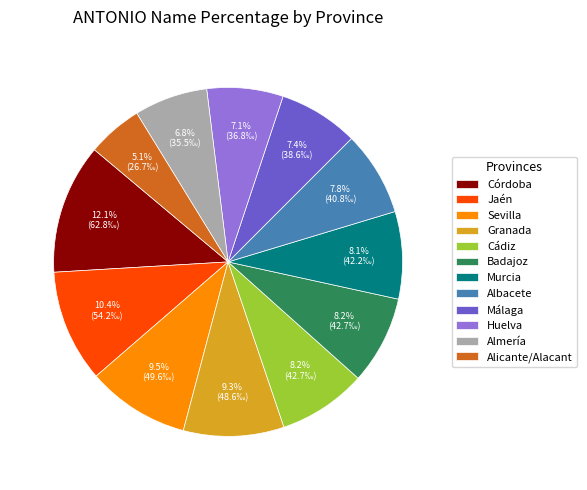

How many slices are in this pie chart?

12